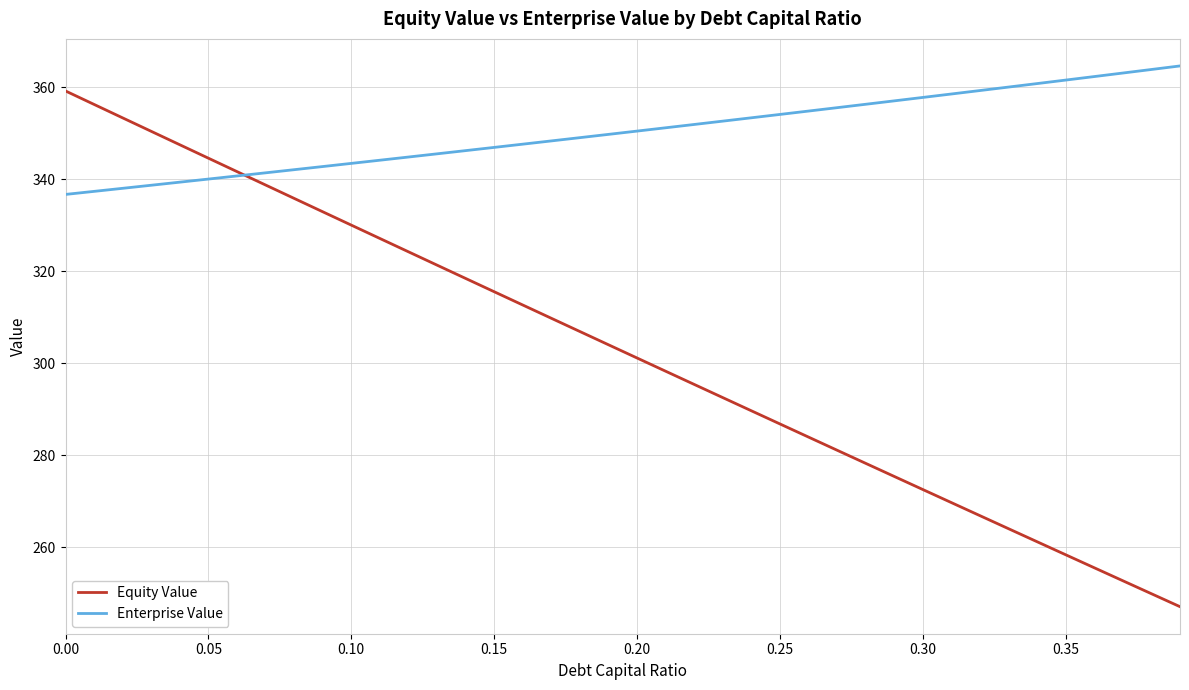

List the series in order of their overall mean, highest first.

Enterprise Value, Equity Value